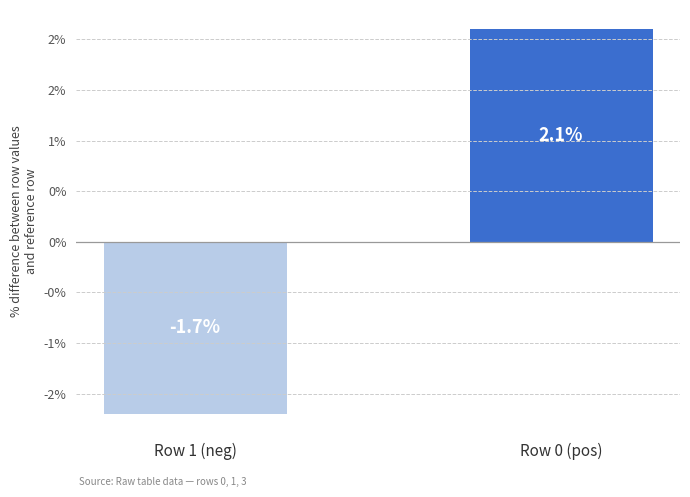

Does the chart contain any negative values?

Yes